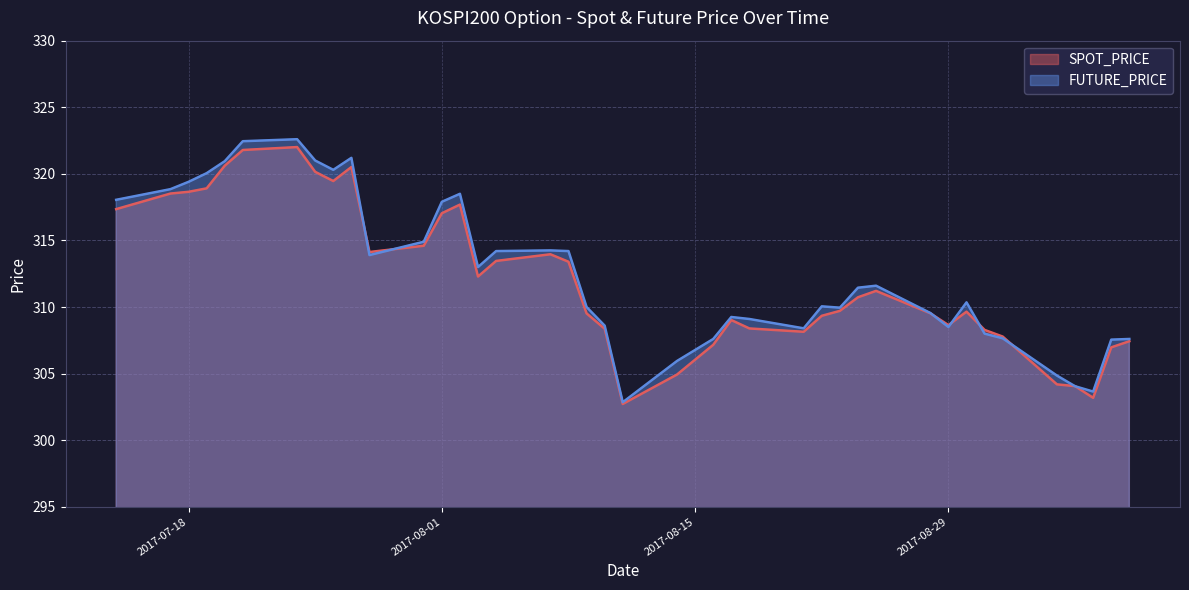

Which category has the highest value in the SPOT_PRICE series?

2017-07-24